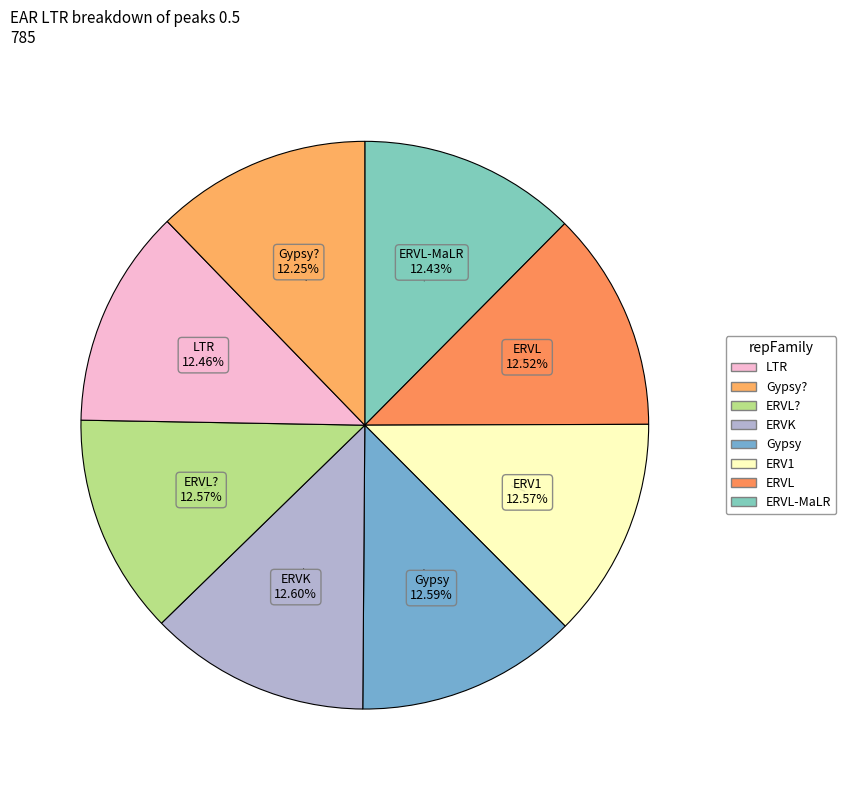

Does any single category account for the majority?

No